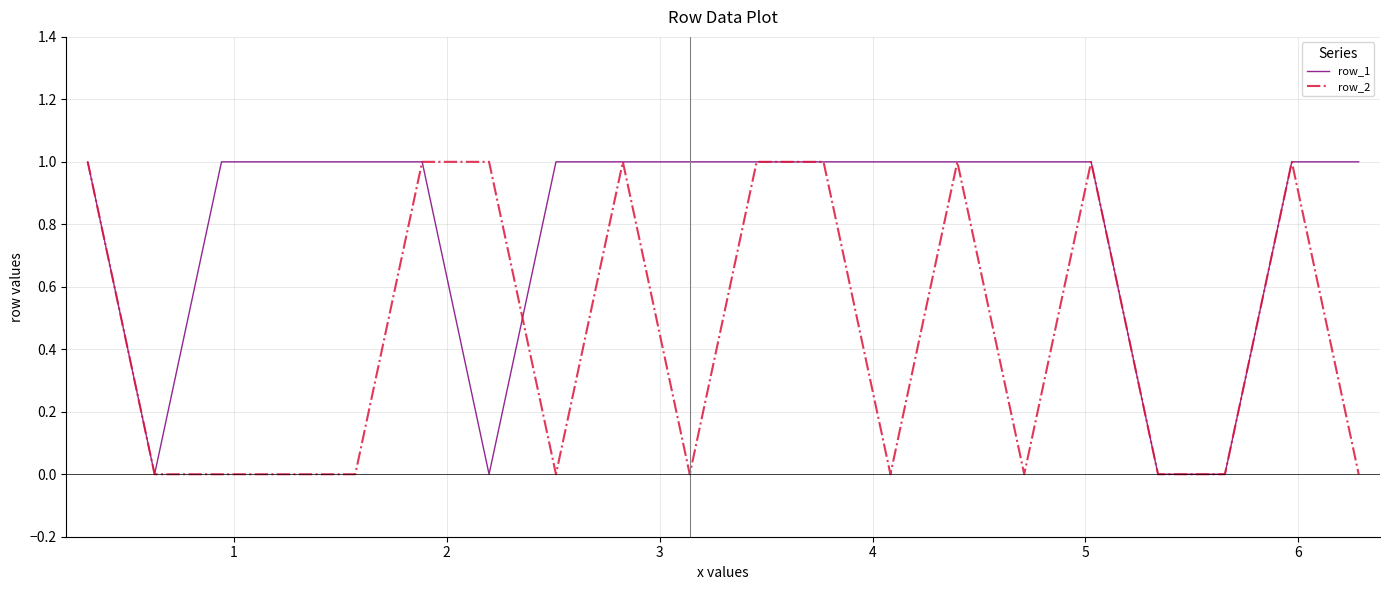

Which series has the largest total across all categories?

row_1